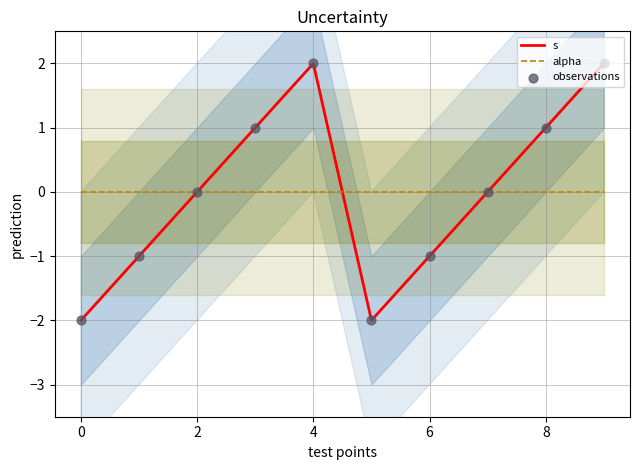

Which series contains the highest Y value?

s